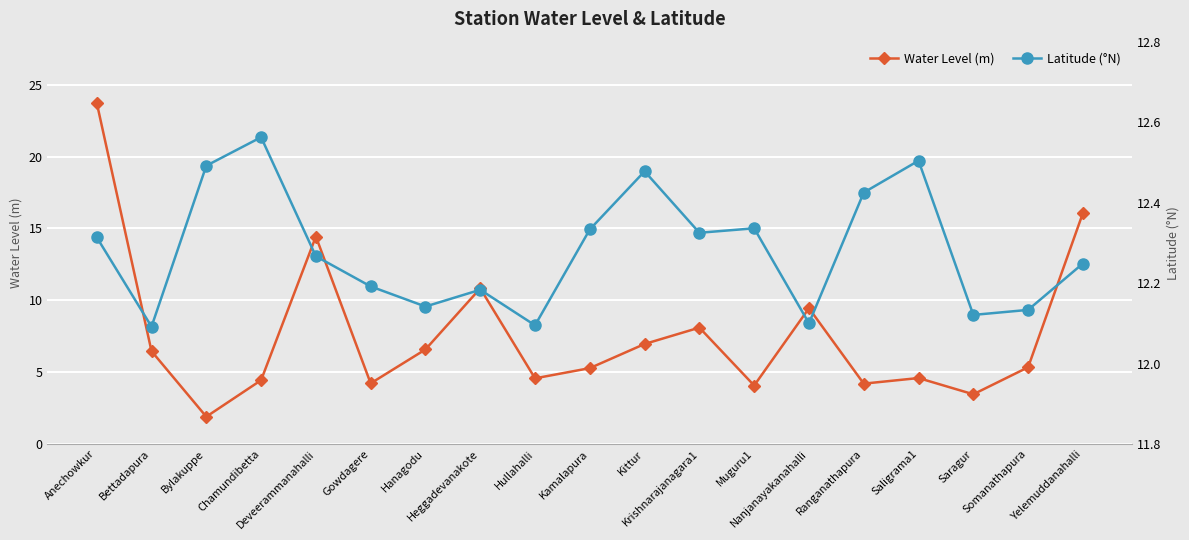

At which label does Water Level (m) reach its peak?

Anechowkur